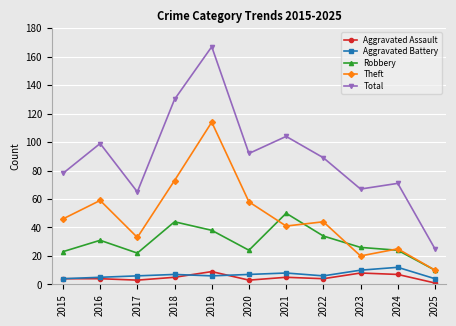

Where is the first local minimum for Total?

2017